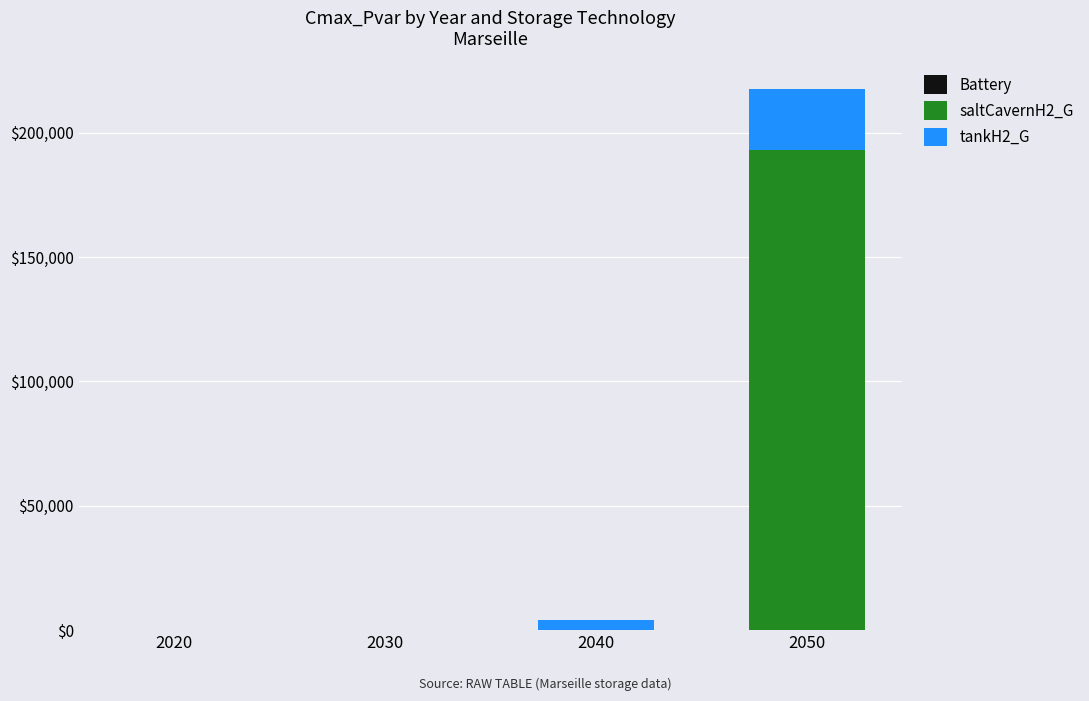

What is the sum of all saltCavernH2_G values?

193127.8